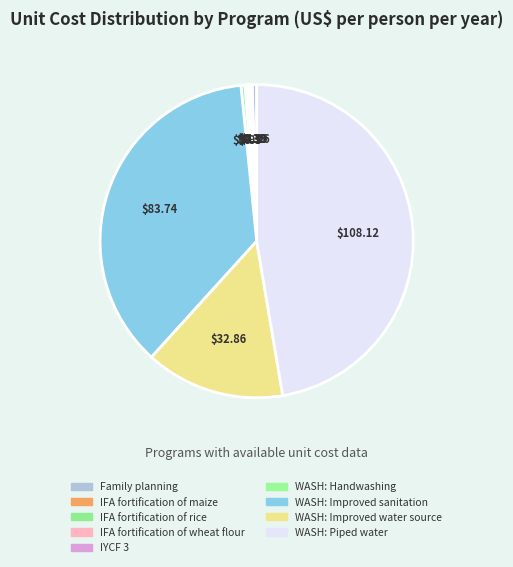

Rank the categories by value from lowest to highest.

IFA fortification of maize, IFA fortification of rice, IFA fortification of wheat flour, IYCF 3, WASH: Handwashing, Family planning, WASH: Improved water source, WASH: Improved sanitation, WASH: Piped water